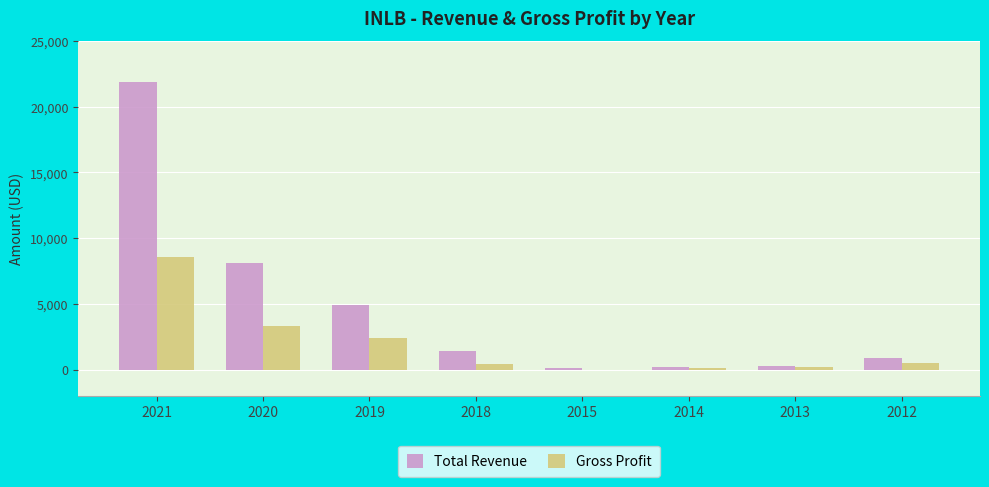

At which label is Total Revenue closest to 11000?

2020